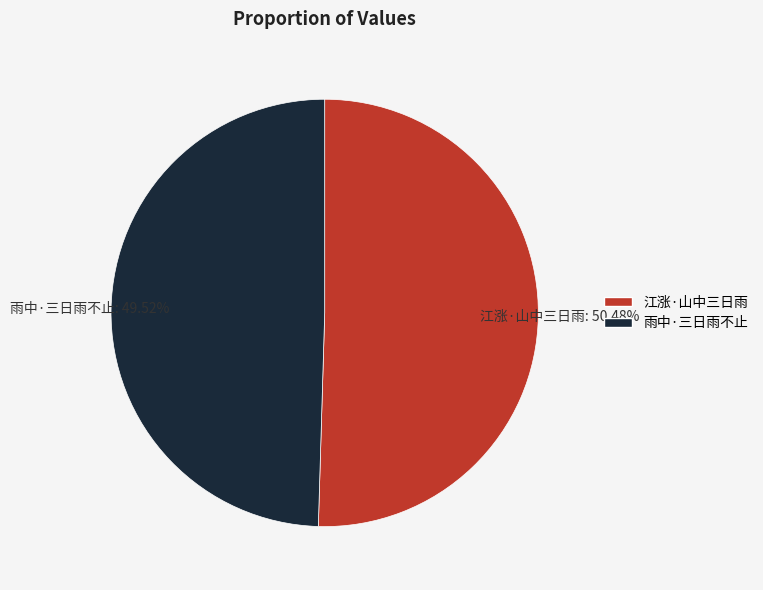

What percentage is the 江涨·山中三日雨 slice, to the nearest percent?

50%